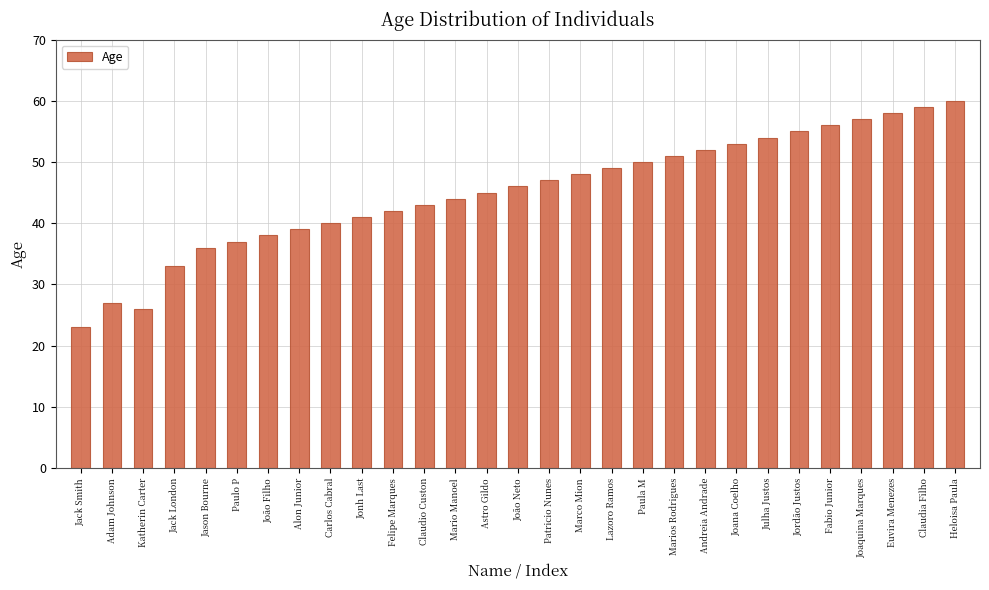

How many values are below 46?

14